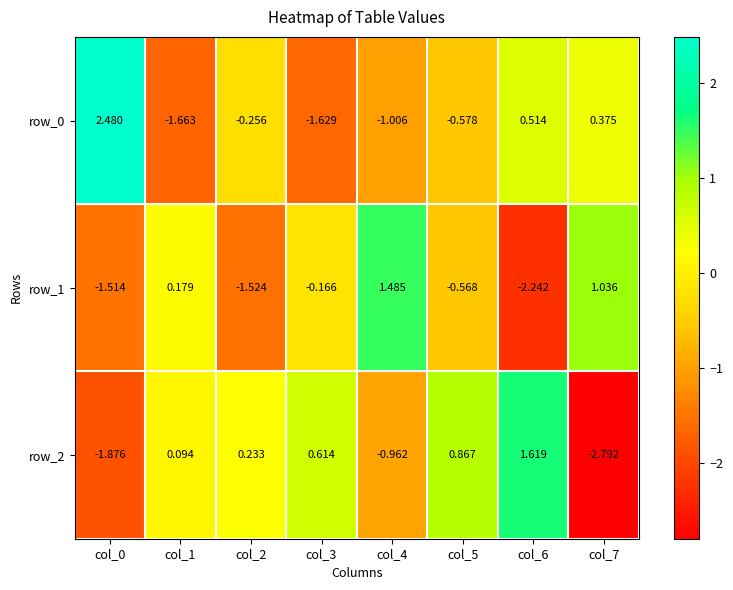

Is it true that row_2 equals -1.3 at col_4?

False